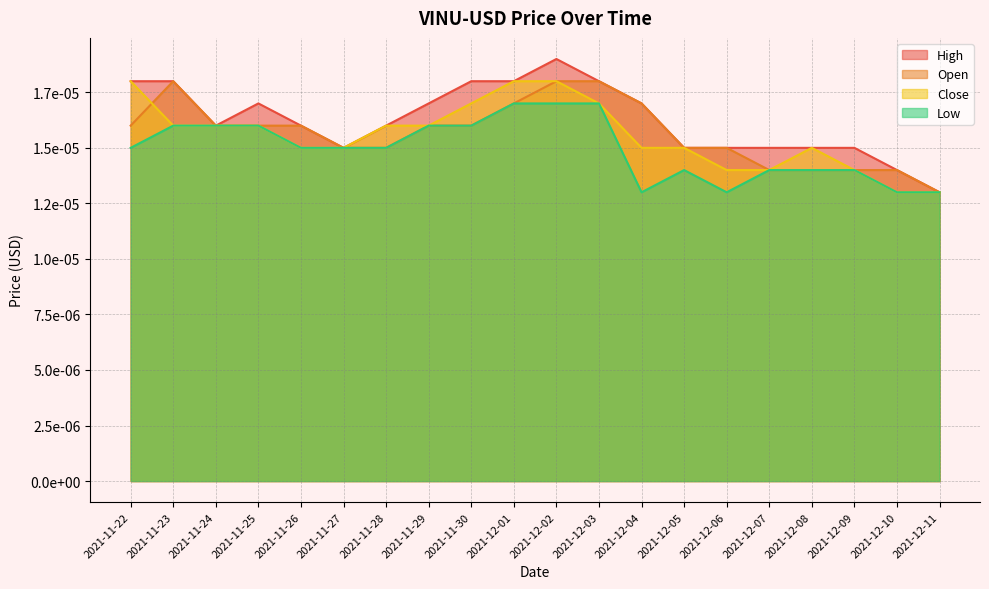

At which category does the chart reach its minimum across all series?

2021-12-11